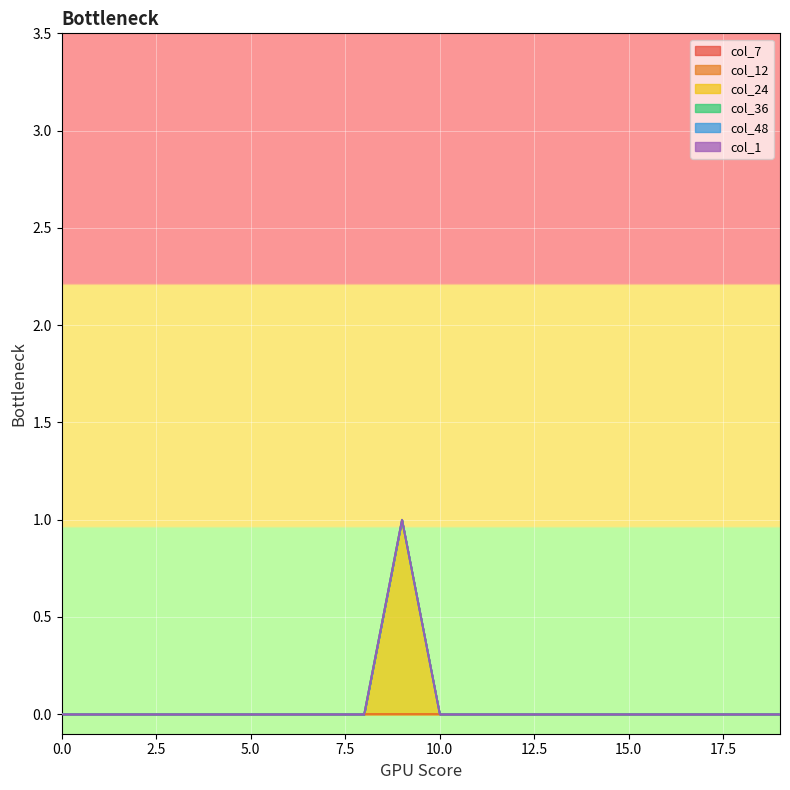

What is the difference between the maximum and second lowest values in the col_36 series?

1